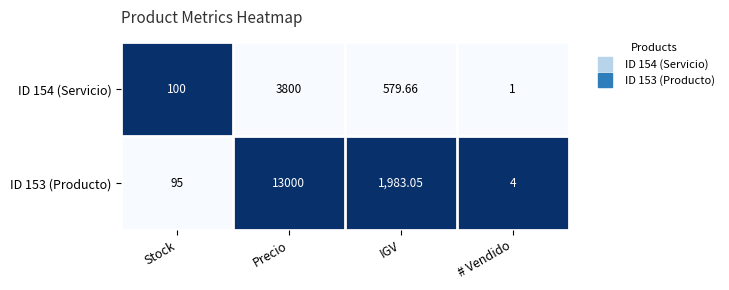

At which category is the sum across all series the highest?

Precio